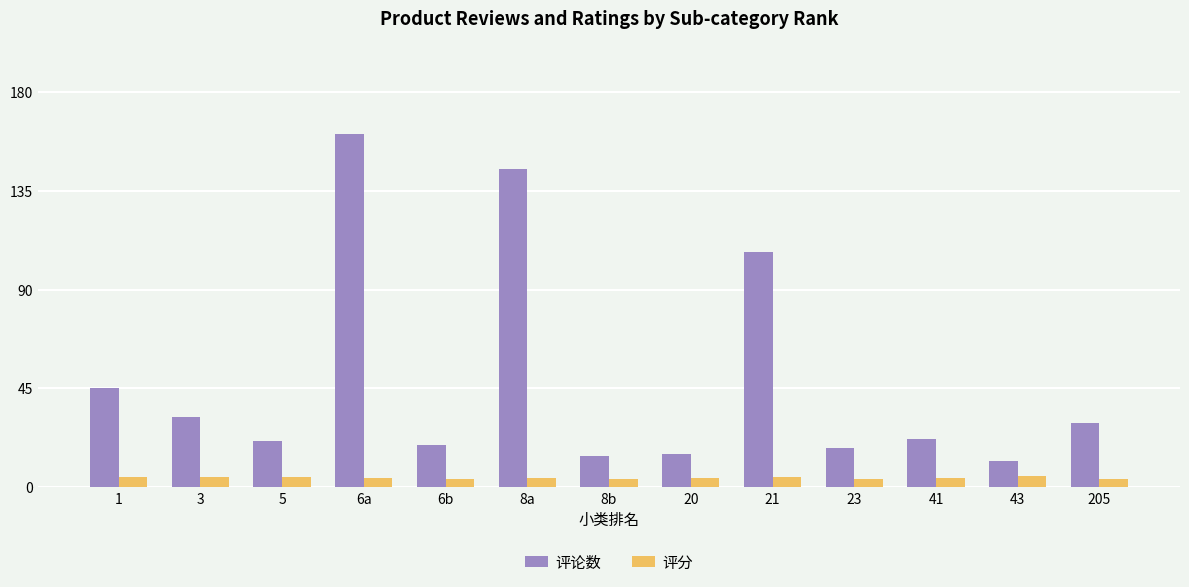

What is the average value of the 评分 series?

4.2